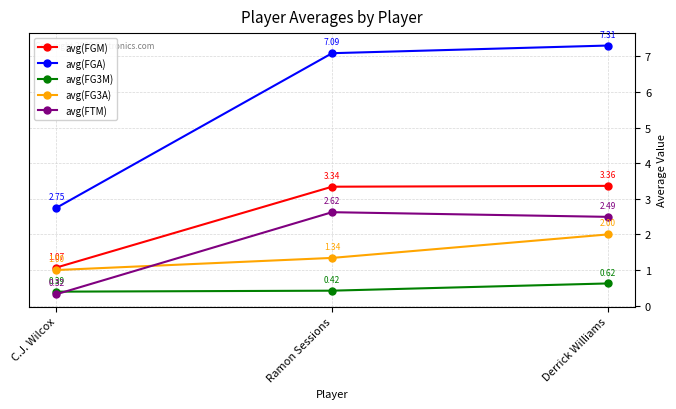

What is the total value across all series at C.J. Wilcox?

5.5